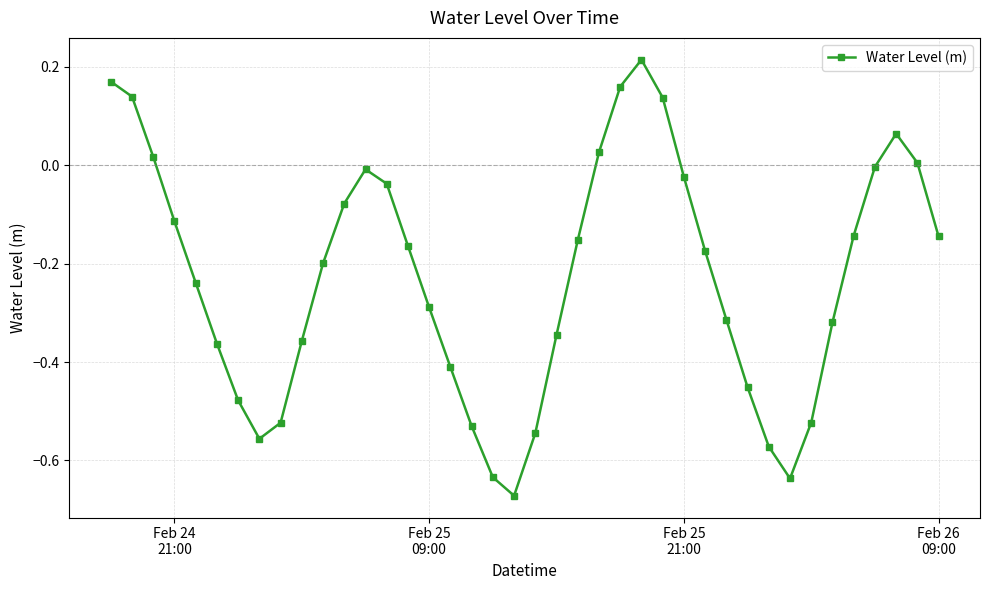

What is the difference between the second highest and second lowest values?

0.8